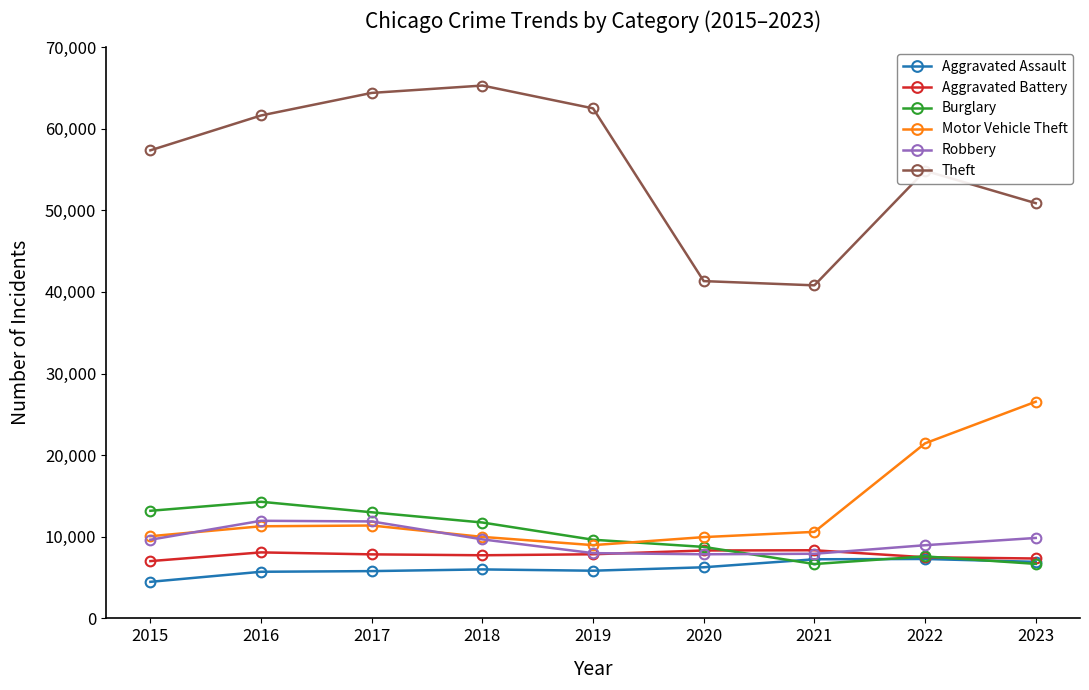

Read the Robbery value at 2021.

7918